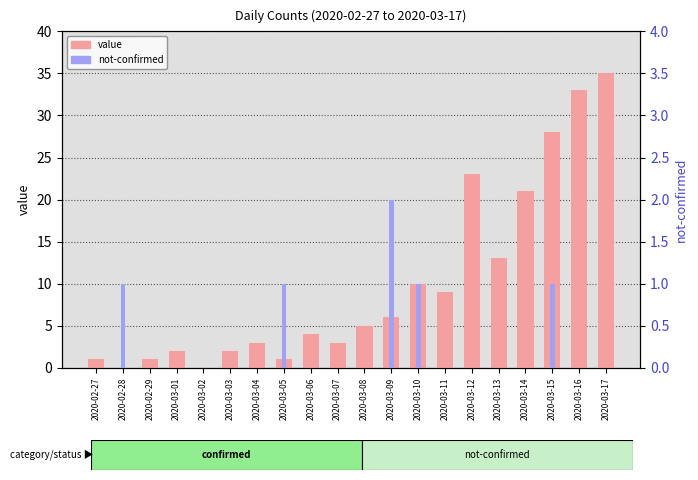

What is the average value of the value series?

10